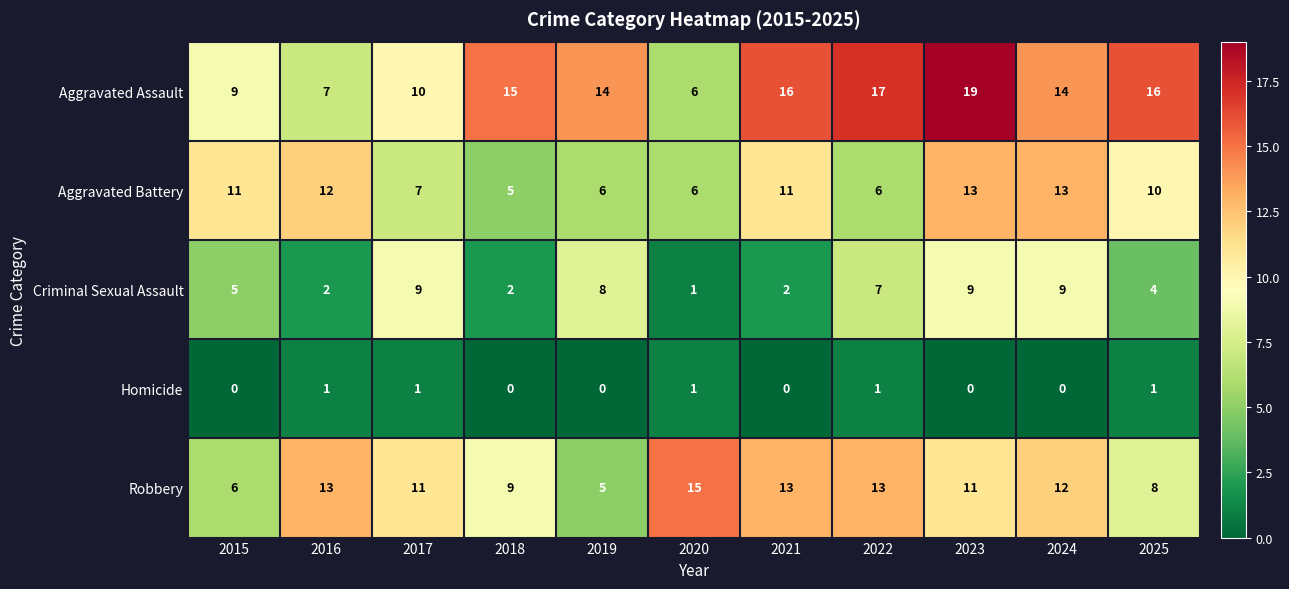

How many Homicide values are between 0 and 1?

11